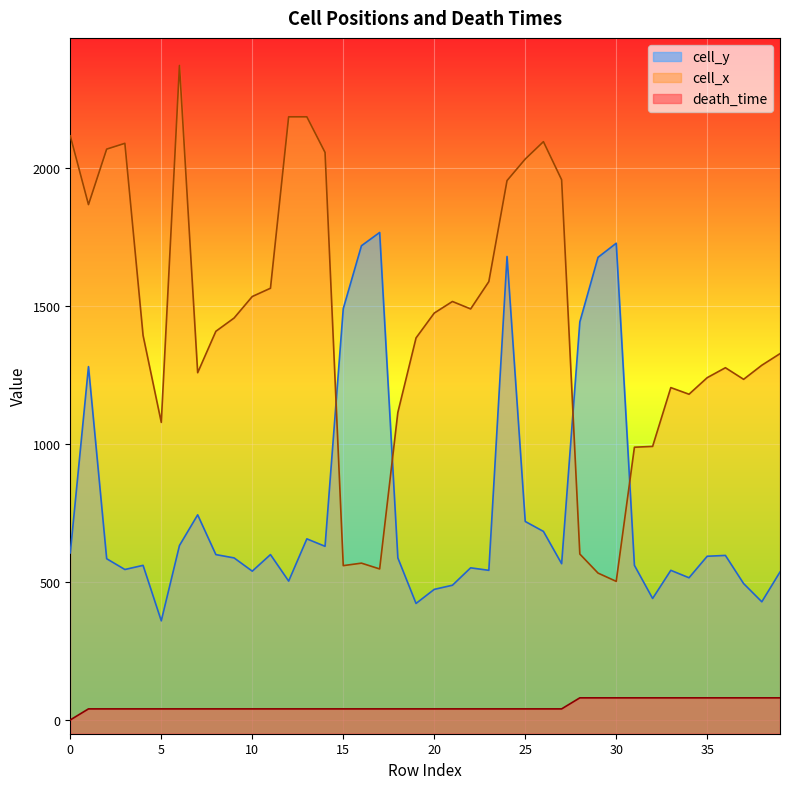

What is the value of the cell_y point at the 37th from the left?

596